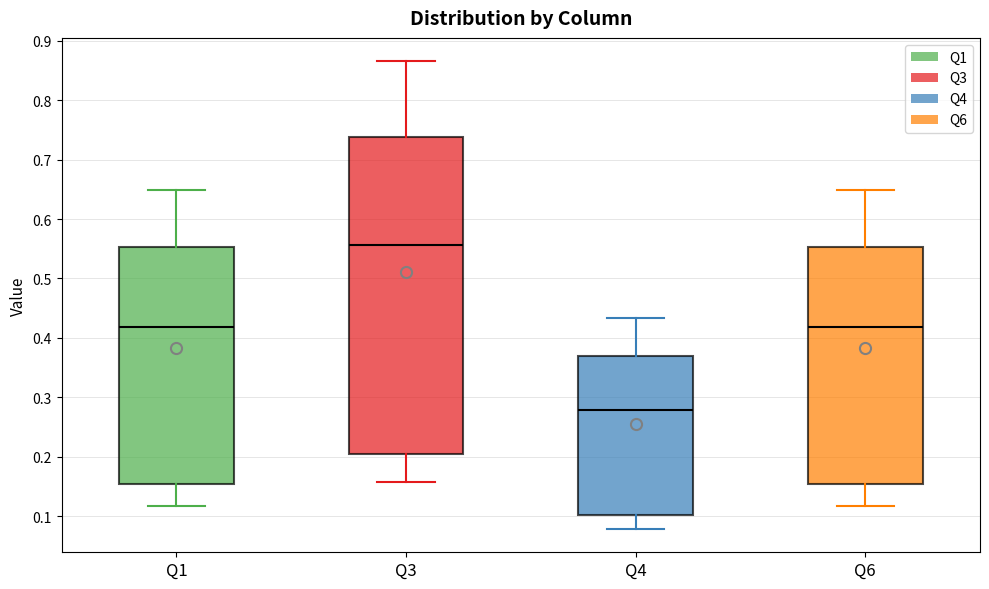

Comparing the boxes themselves (not the whiskers), which one is the tallest?

Q3